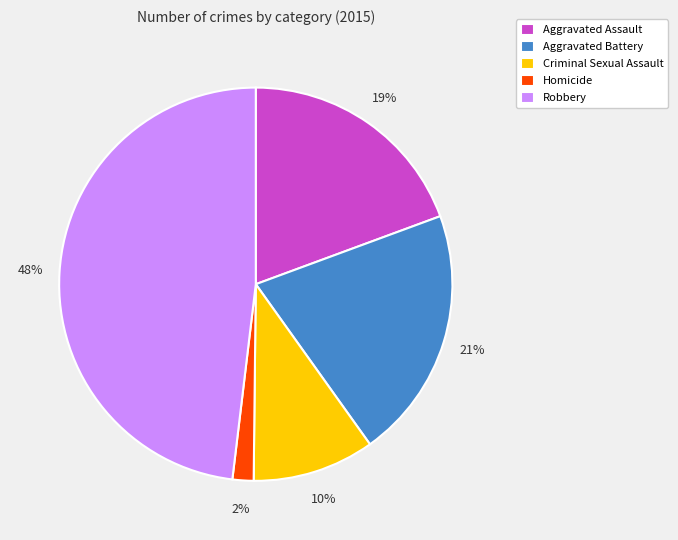

Do Aggravated Battery and Homicide together represent more than half of the pie?

No